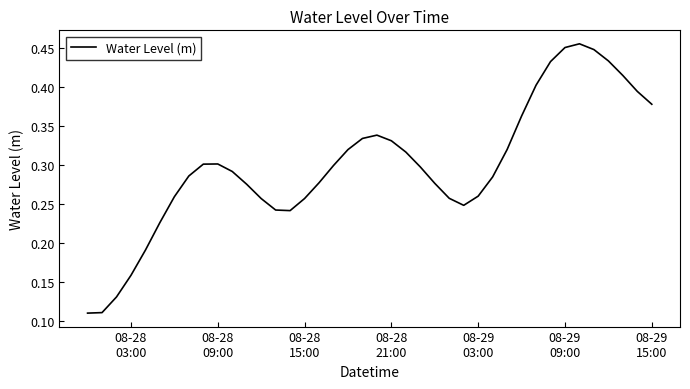

What is the greatest value displayed?

0.5